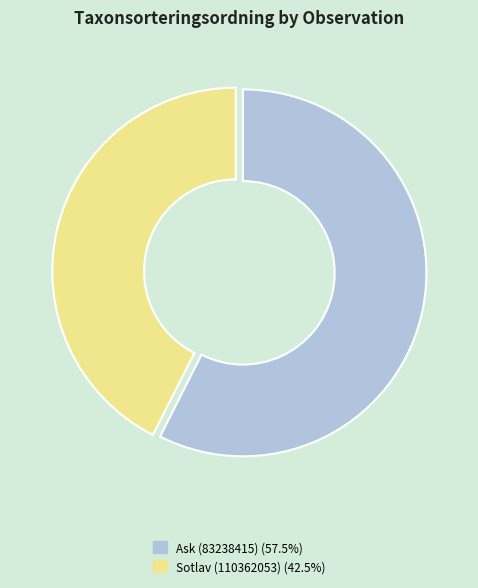

Is the sum of Sotlav (110362053) (42.5%) and Ask (83238415) (57.5%) greater than half?

Yes